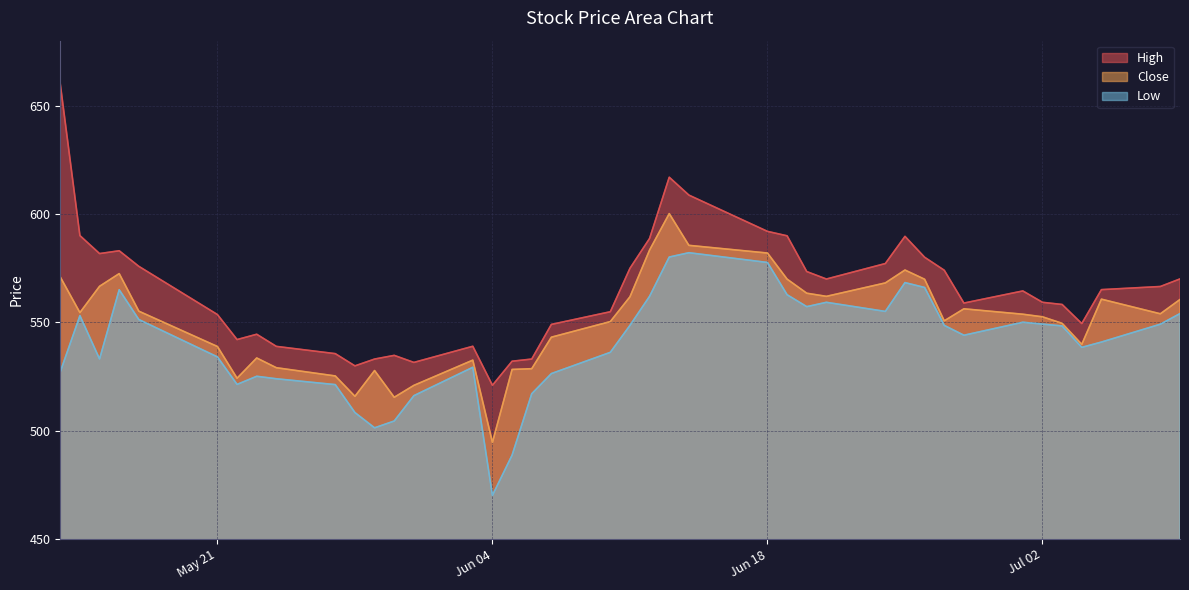

At 2024-06-10, list the series in order from largest to smallest.

High, Close, Low